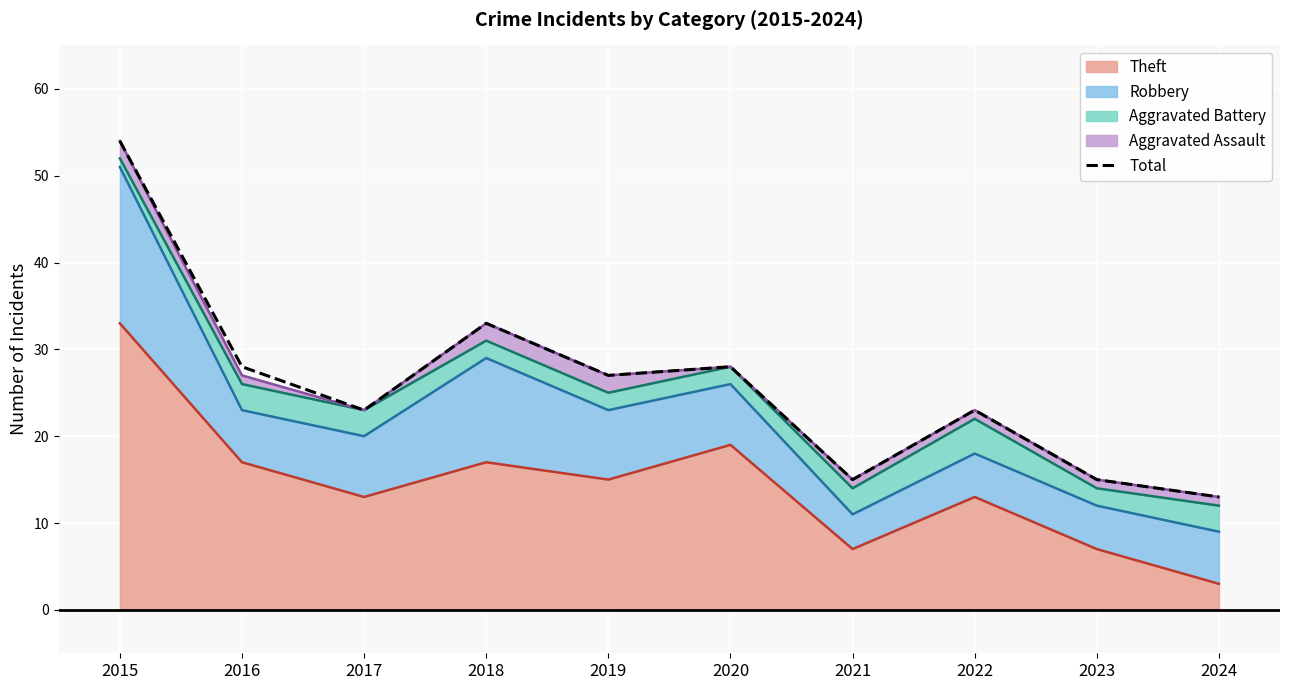

What is the difference between the maximum and second lowest values?

39